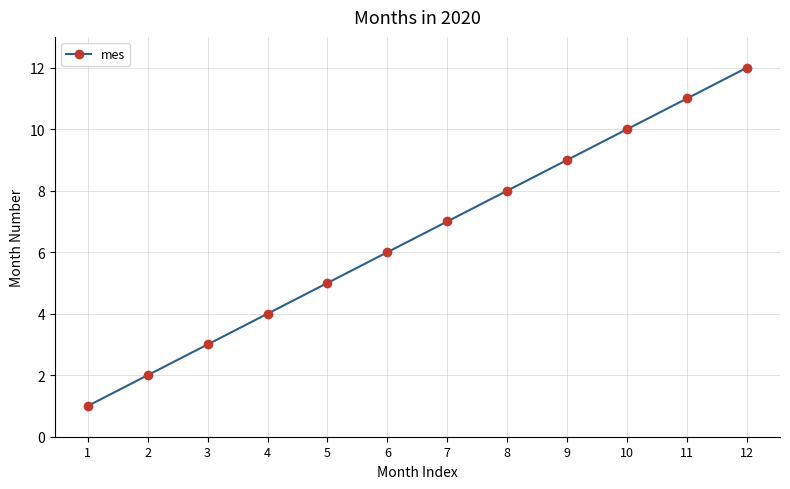

Reading left to right, extract all data points from this chart.

1	2	3	4	5	6	7	8	9	10	11	12